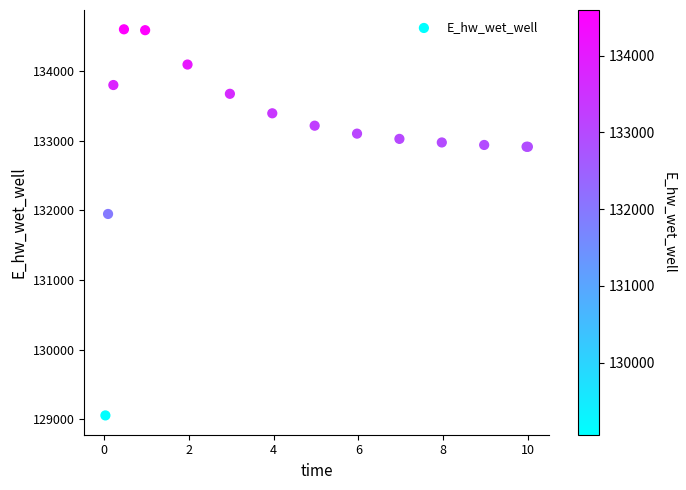

What Y value in the scatter plot is closest to 131827?

131947.8